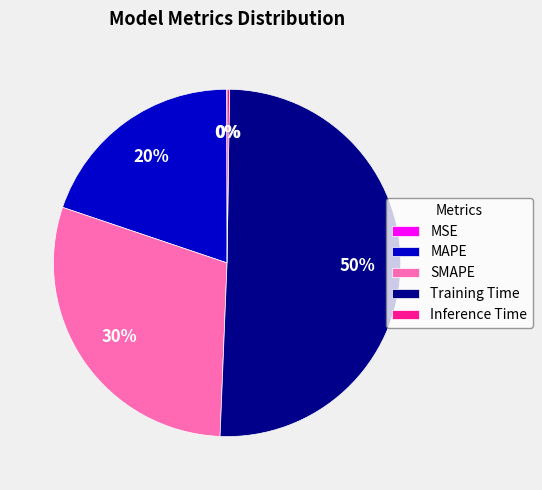

Which has a higher value, Training Time or MAPE?

Training Time